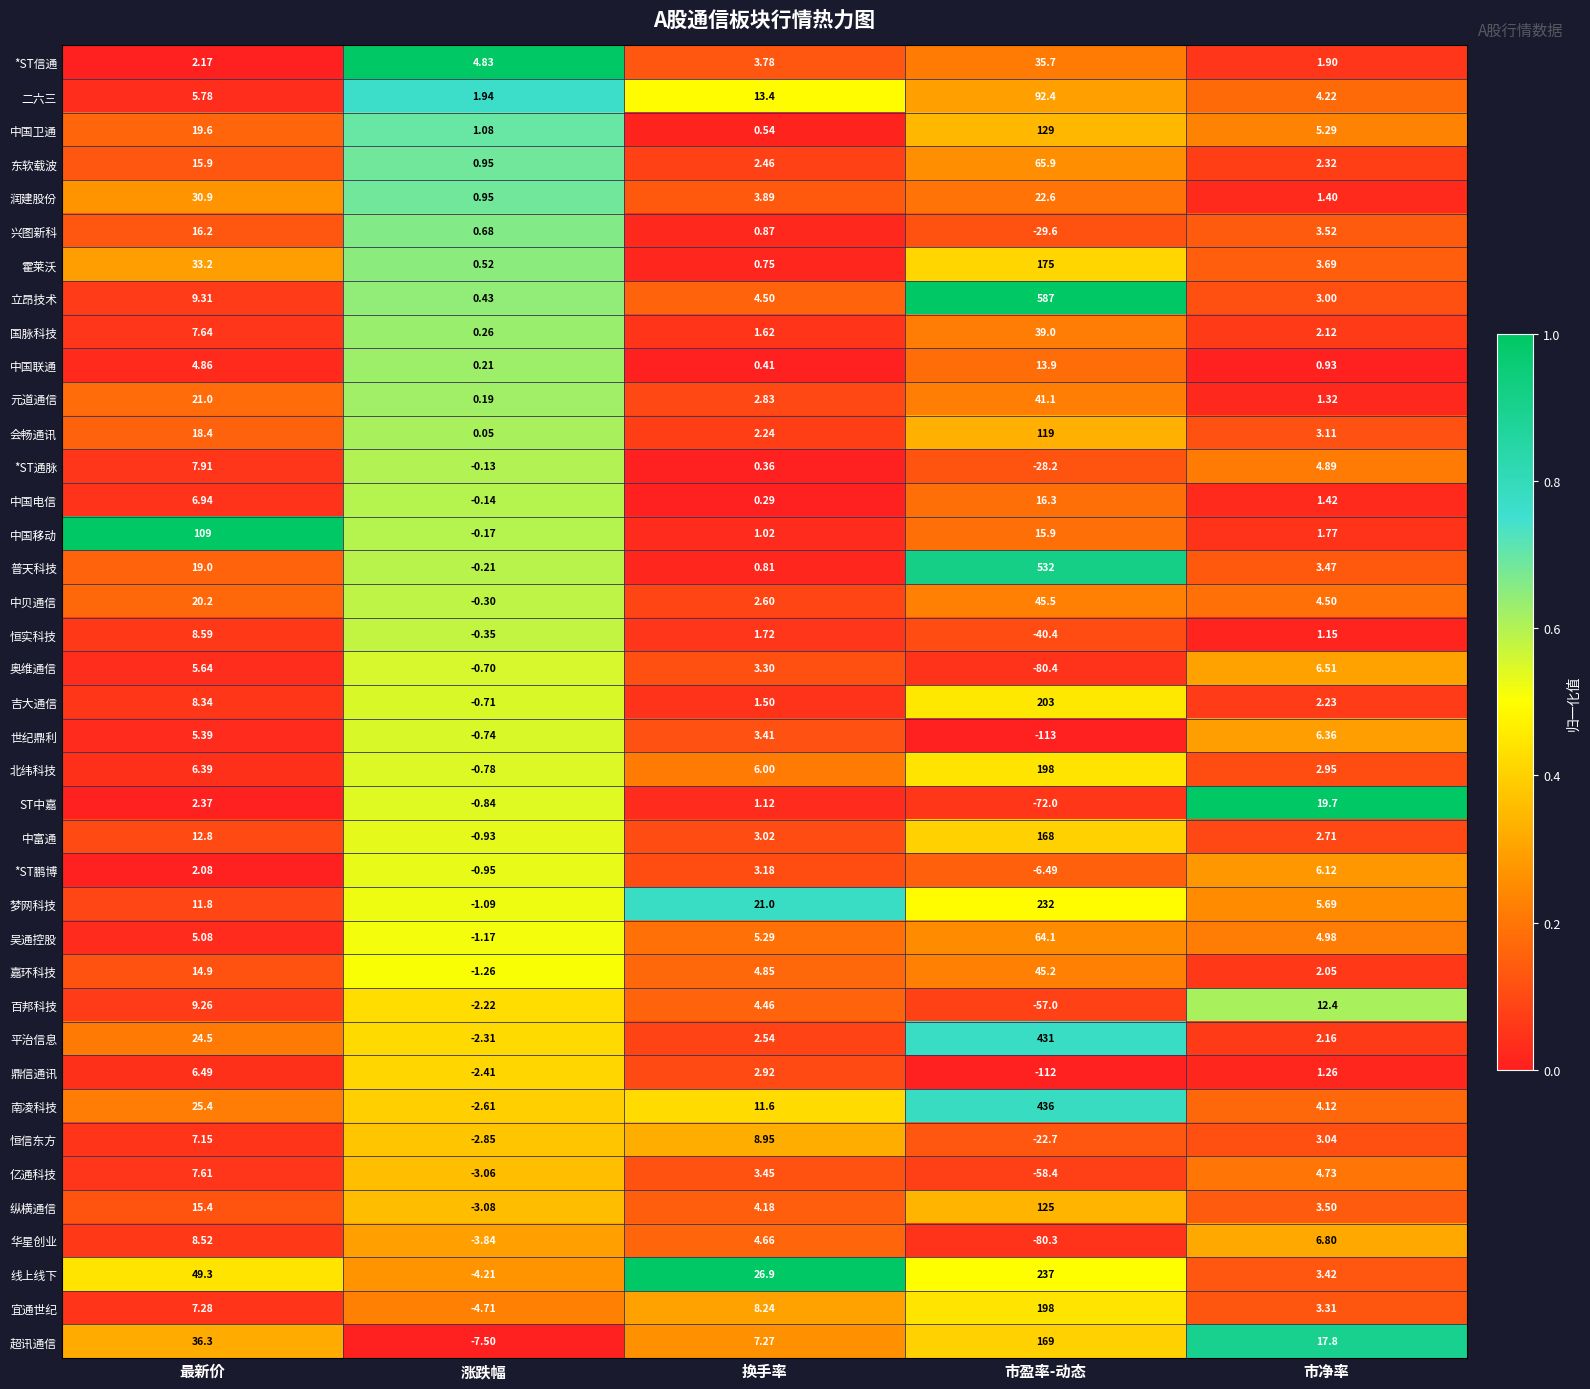

At which category does the chart reach its peak across all series?

市盈率-动态